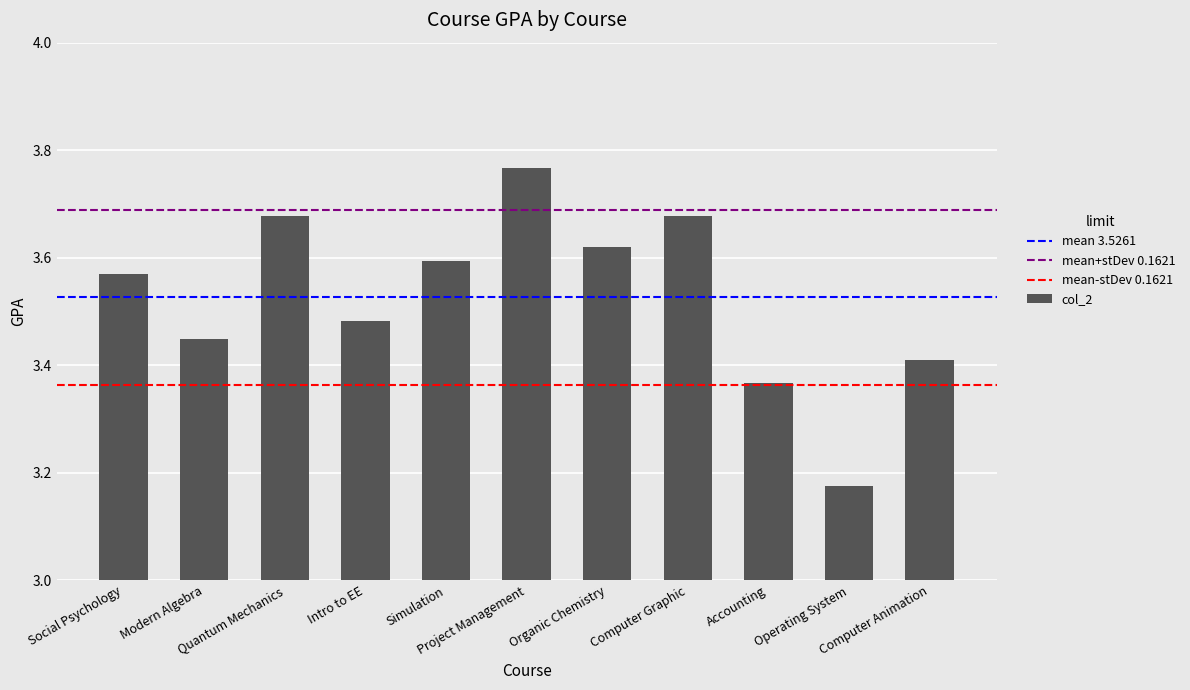

What is the sum of all values?

38.8